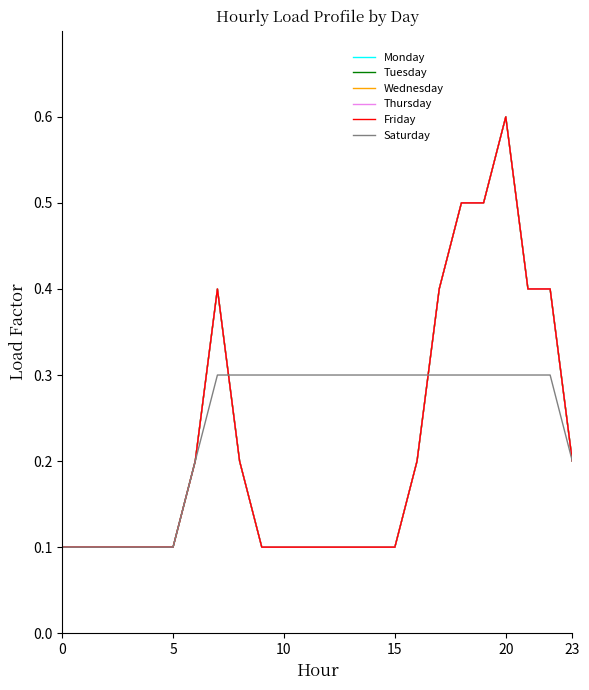

How many lines are shown in the chart?

6